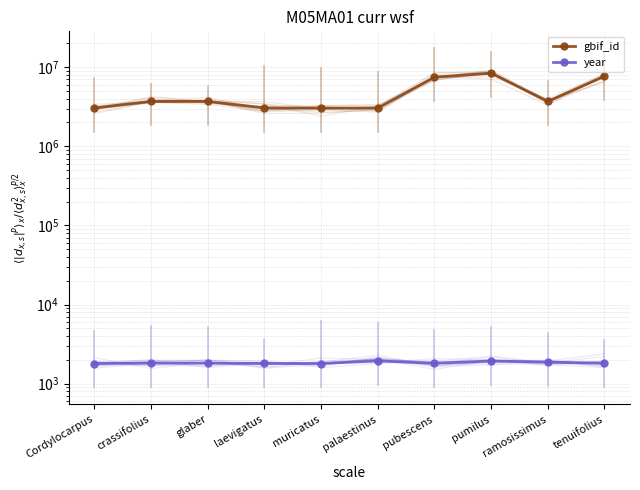

Between laevigatus and muricatus, which series saw the biggest shift?

gbif_id